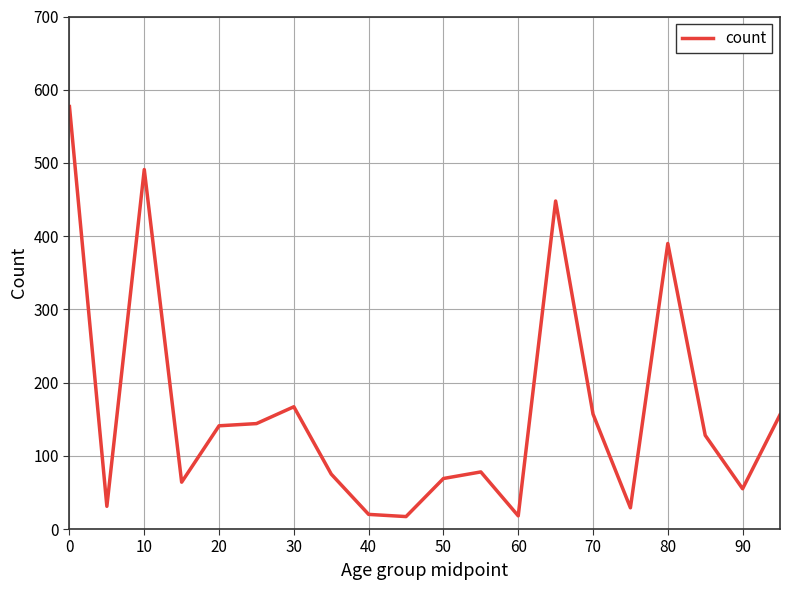

What is the smallest value displayed?

17